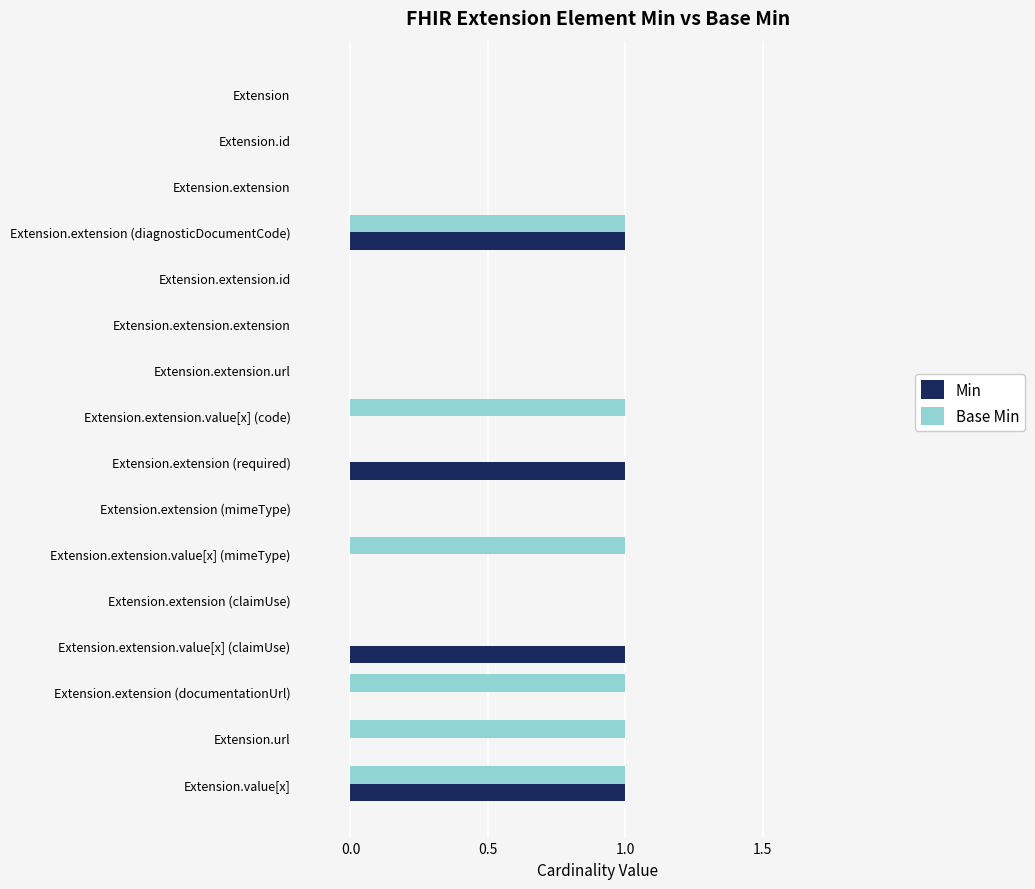

What are all the series names shown in the legend?

Min, Base Min